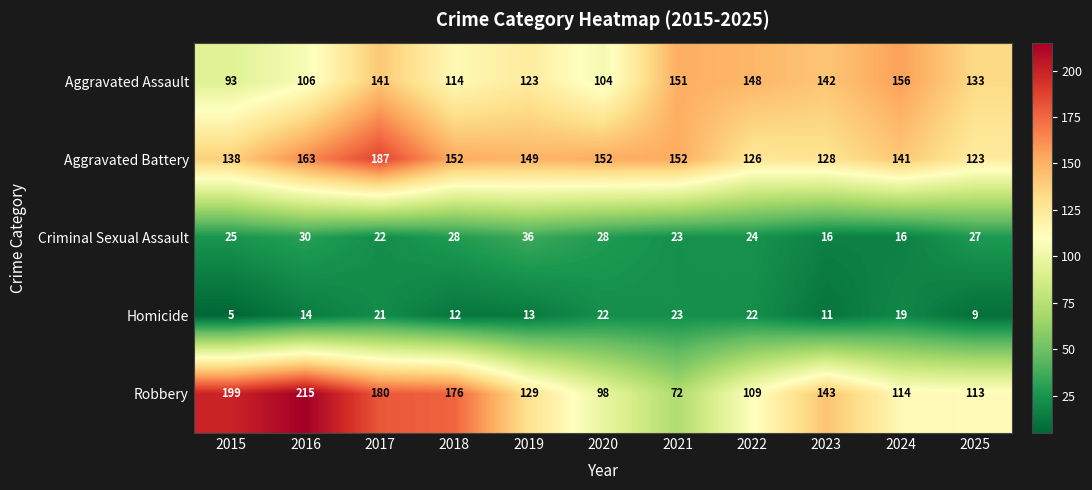

Rank the series by their maximum value, from highest to lowest.

Robbery, Aggravated Battery, Aggravated Assault, Criminal Sexual Assault, Homicide